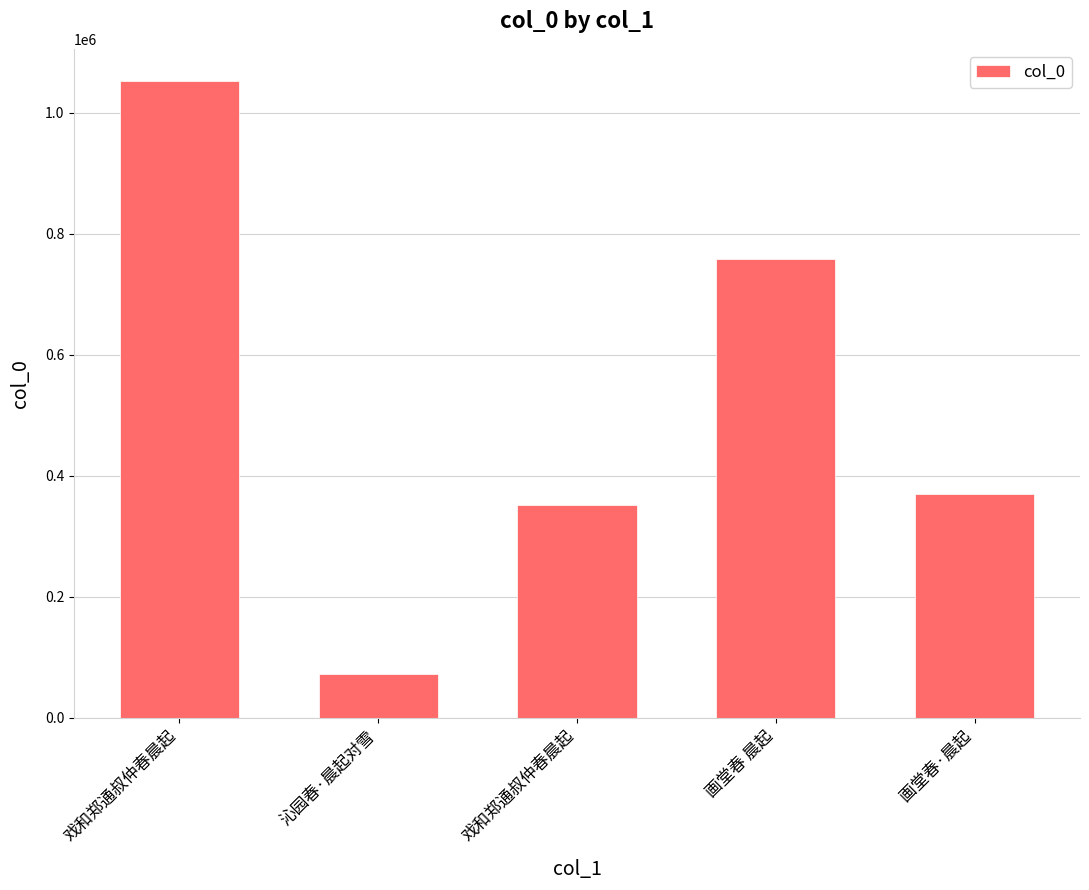

Rank the categories by value from highest to lowest.

戏和郑通叔仲春晨起, 画堂春 晨起, 画堂春·晨起, 戏和郑通叔仲春晨起, 沁园春·晨起对雪